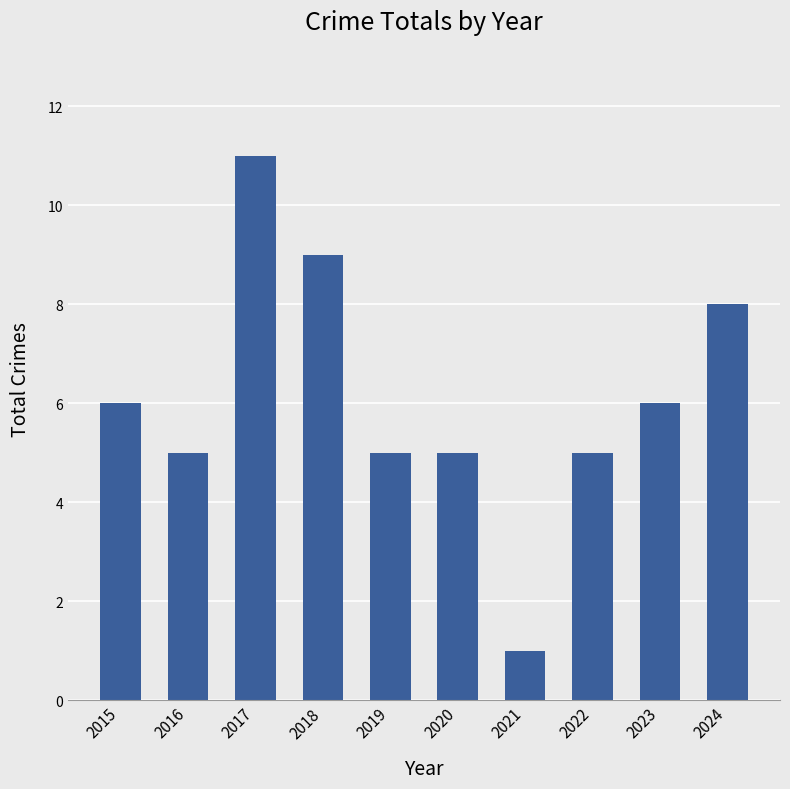

Is it true that the value at 2024 is 8?

True